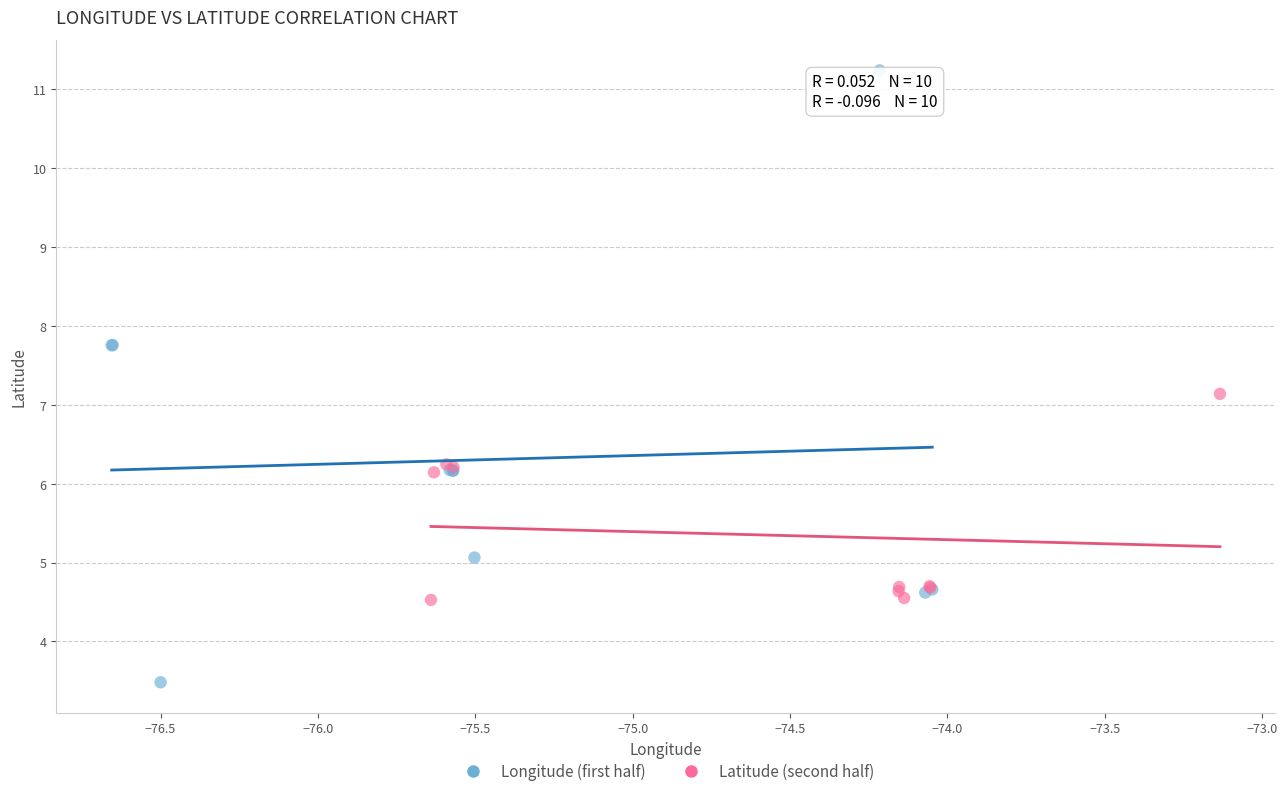

Which series has the widest spread of Y values?

Longitude (first half)